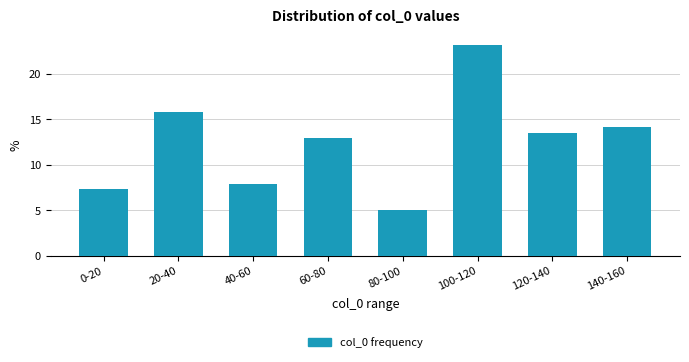

Reading left to right, what are all the values shown in this chart?

7.3	15.8	7.9	13.0	5.1	23.2	13.6	14.1